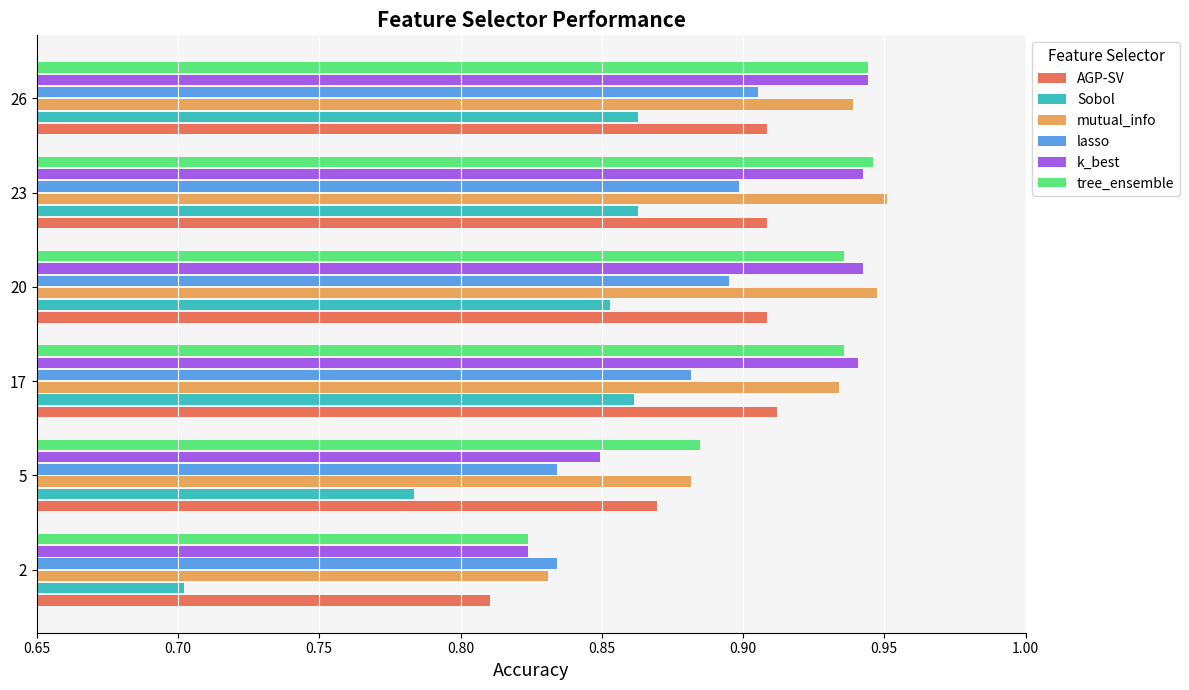

The k_best series shows 0.3 at 26. True or false?

False